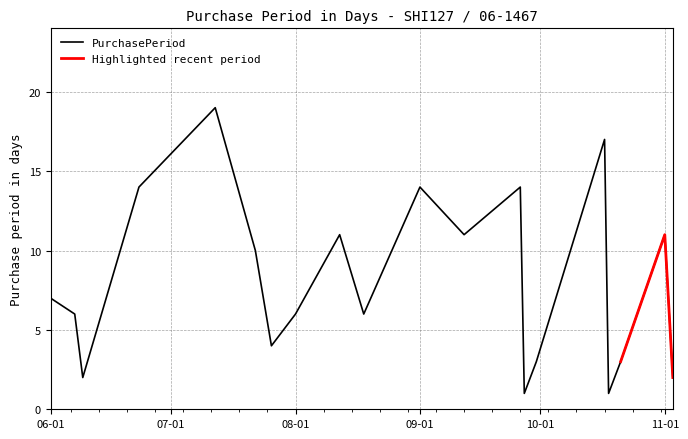

What is the sum of all values?

162